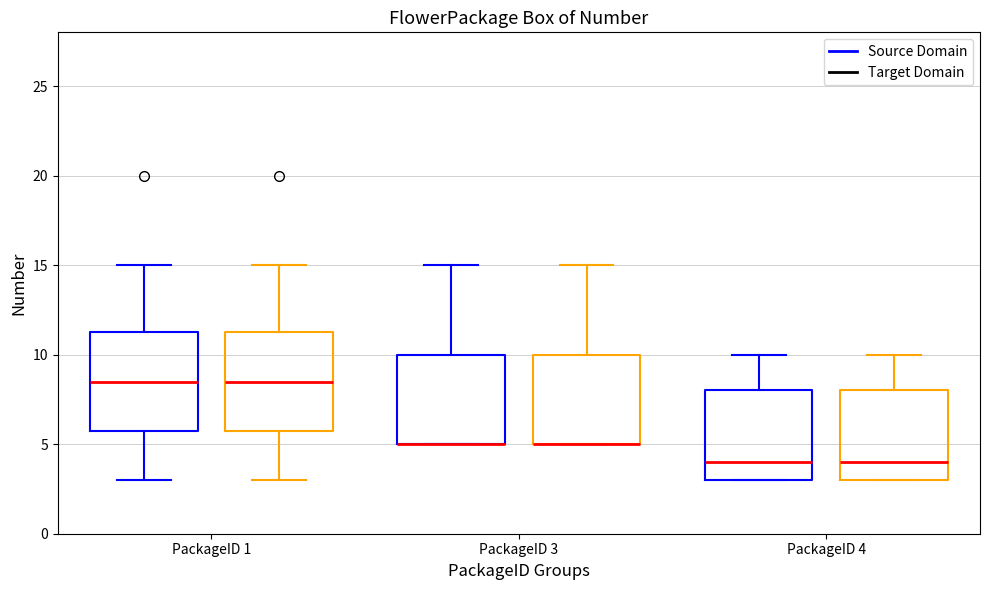

Reading left to right, read every box against the y-axis: the position of its median line, the range the box covers, and the ends of its whiskers. The values are not printed on the chart, so give them approximately, as read against the axis.

PackageID 1 (Source Domain): median 8.5, box 6.0 to 11.5, whiskers 3.0 to 15.0
PackageID 1 (Target Domain): median 8.5, box 6.0 to 11.5, whiskers 3.0 to 15.0
PackageID 3 (Source Domain): median 5.0 (drawn on the box's lower edge), box 5.0 to 10.0, whiskers 5.0 to 15.0
PackageID 3 (Target Domain): median 5.0 (drawn on the box's lower edge), box 5.0 to 10.0, whiskers 5.0 to 15.0
PackageID 4 (Source Domain): median 4.0, box 3.0 to 8.0, whiskers 3.0 to 10.0
PackageID 4 (Target Domain): median 4.0, box 3.0 to 8.0, whiskers 3.0 to 10.0